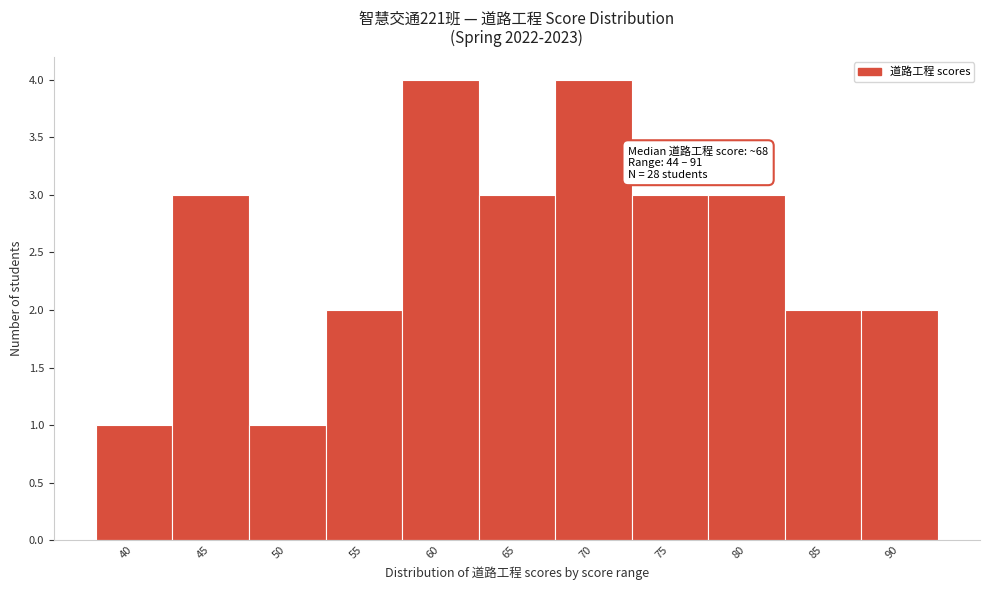

Reading left to right, list all the values displayed in this chart.

40=1	45=3	50=1	55=2	60=4	65=3	70=4	75=3	80=3	85=2	90=2